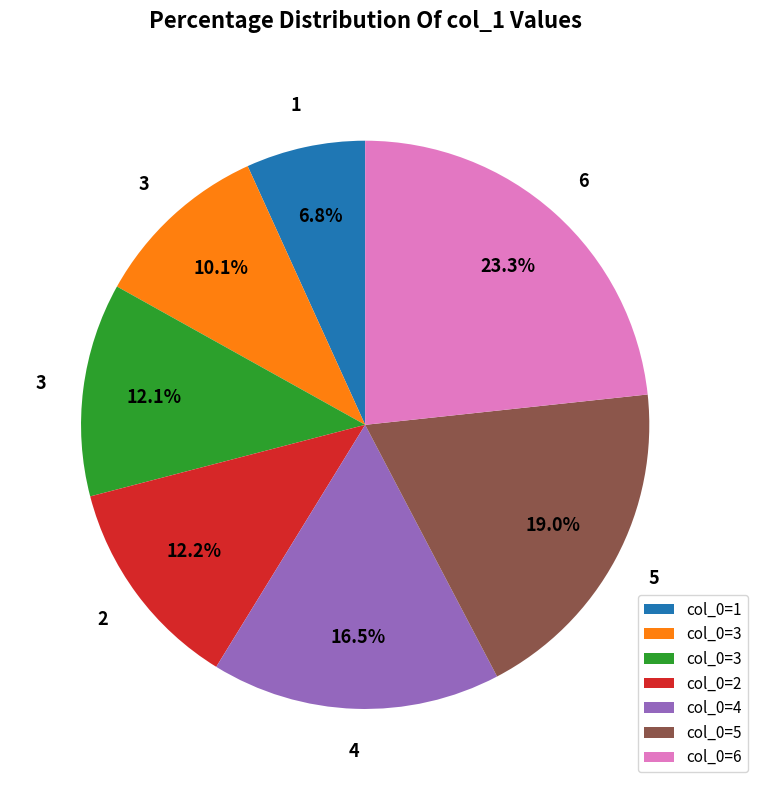

Does any single category account for the majority?

No